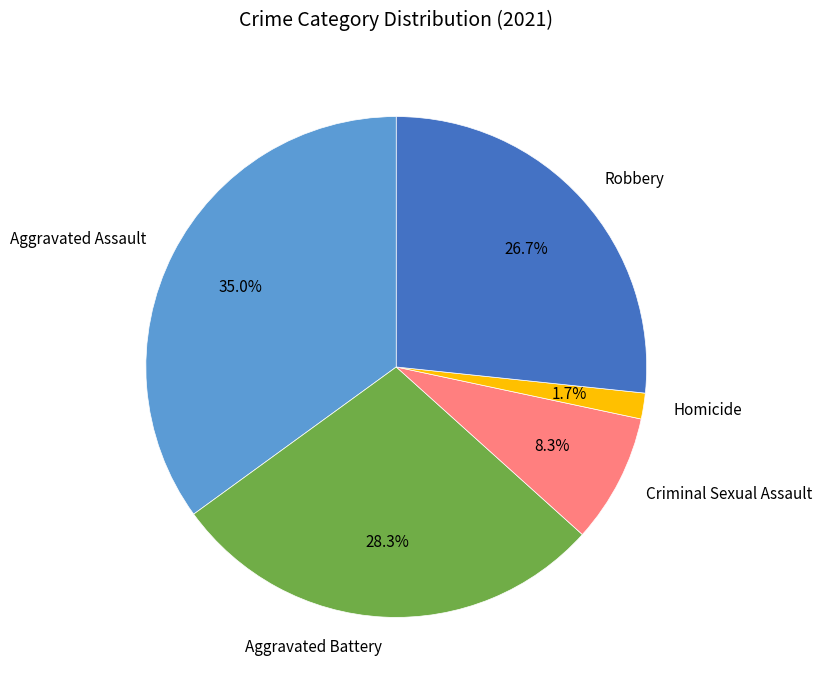

To the nearest percent, what is the combined percentage of Homicide and Criminal Sexual Assault?

10%